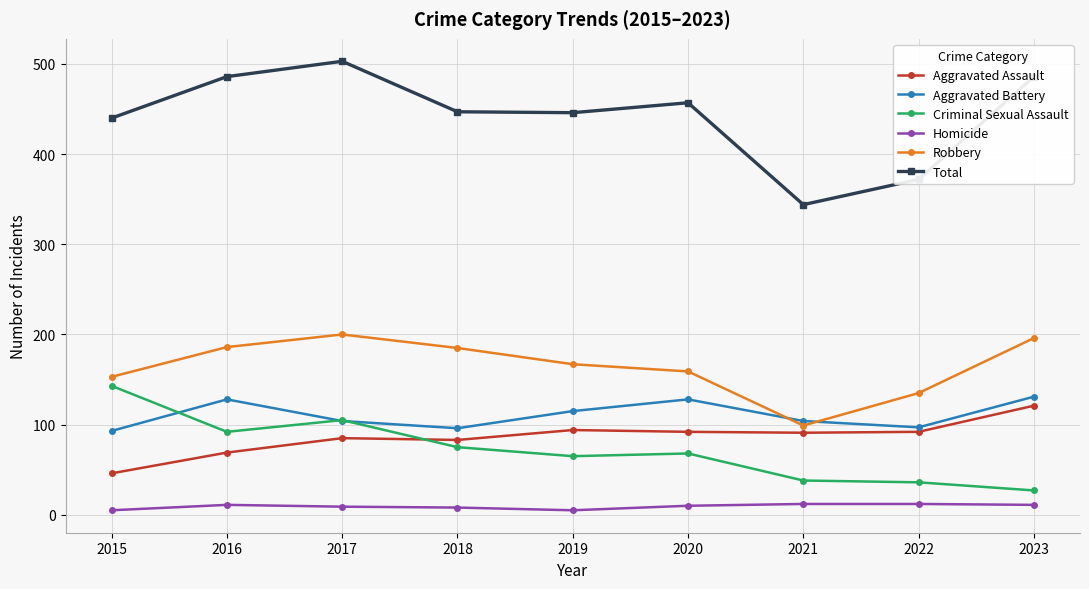

What is the highest value of the Aggravated Battery series?

131